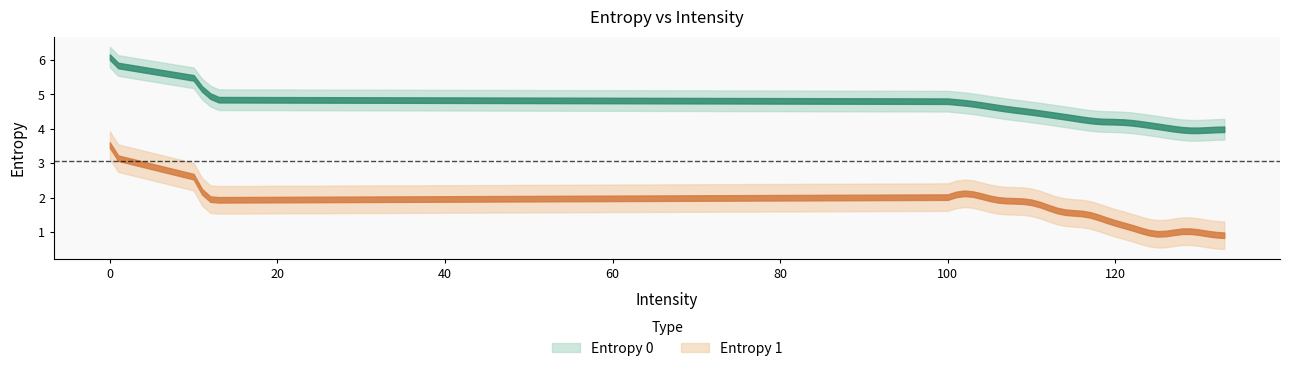

Between 117 and 127, which series saw the biggest shift?

Entropy 1